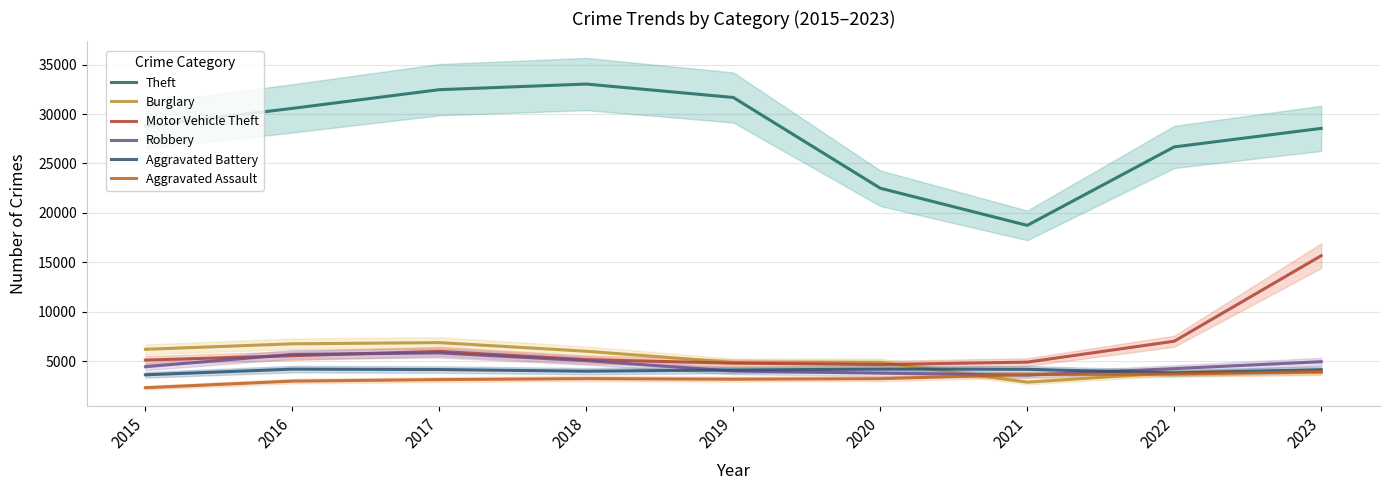

Rank the categories by Aggravated Battery value from highest to lowest.

2020, 2016, 2021, 2017, 2023, 2019, 2018, 2022, 2015